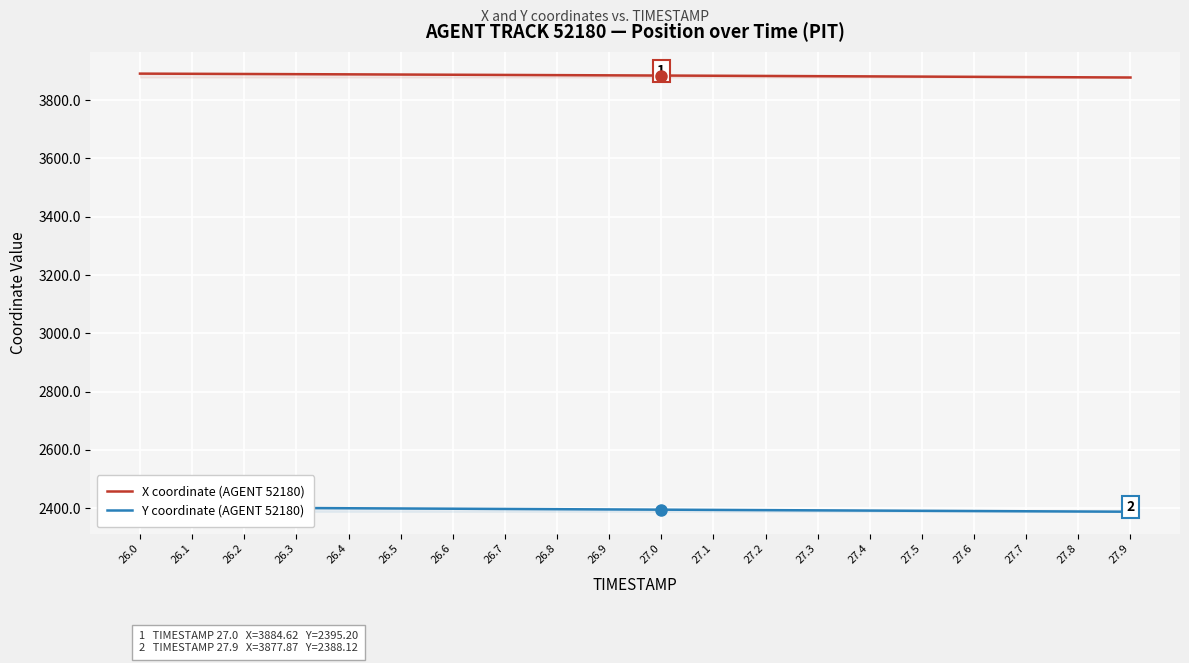

Reading right to left, transcribe all the data shown in this chart.

X coordinate (AGENT 52180): 3877.9	3878.7	3879.4	3880.2	3880.9	3881.7	3882.4	3883.2	3883.9	3884.6	3885.3	3886.0	3886.7	3887.4	3888.0	3888.7	3889.3	3890.0	3890.6	3891.2
Y coordinate (AGENT 52180): 2388.1	2388.9	2389.7	2390.4	2391.2	2392.0	2392.8	2393.6	2394.4	2395.2	2396.0	2396.8	2397.6	2398.4	2399.2	2400.1	2400.9	2401.7	2402.5	2403.3